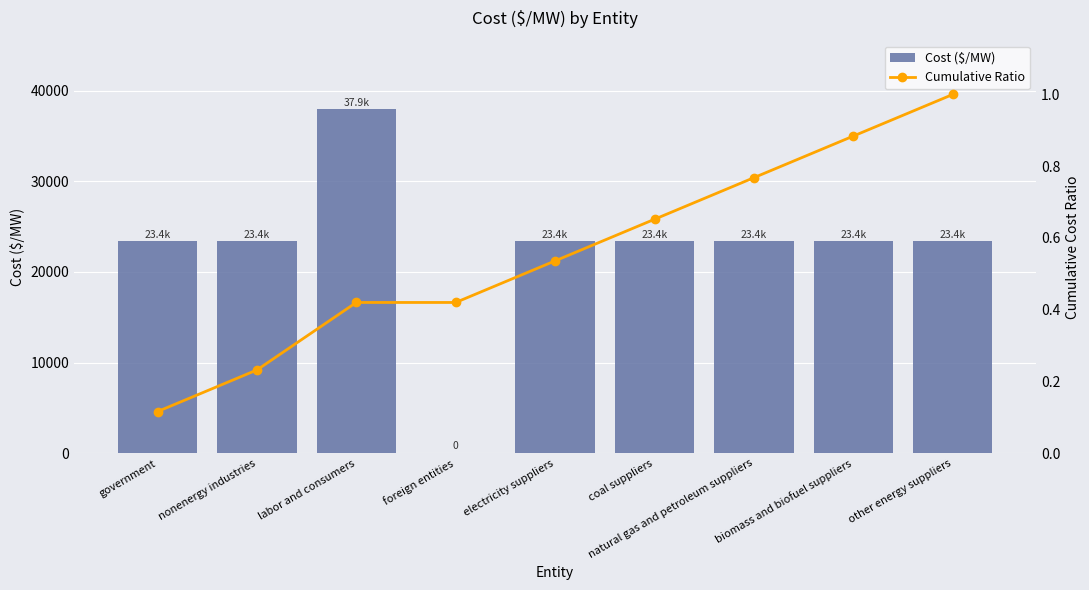

What is the spread (max minus min) of values at electricity suppliers?

23382.6